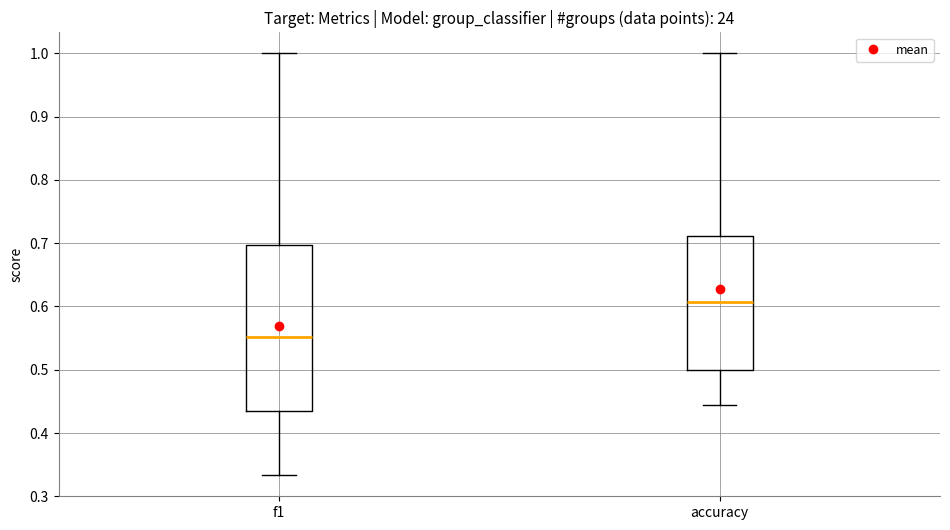

Reading left to right, transcribe this box plot: for each box, give where its median line is, the range the box spans, and where its two whiskers end, as read against the y-axis. The values are not printed on the chart, so give them approximately, as read against the axis.

f1: median 0.55, box 0.43 to 0.70, whiskers 0.33 to 1.00
accuracy: median 0.61, box 0.50 to 0.71, whiskers 0.44 to 1.00